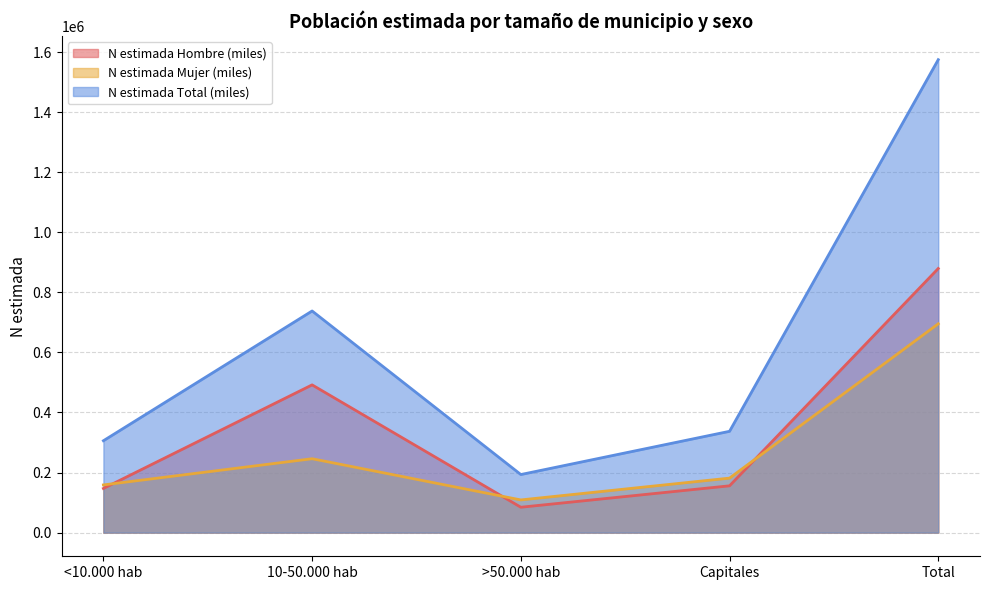

What is the label of the 3rd point from the right?

>50.000 hab